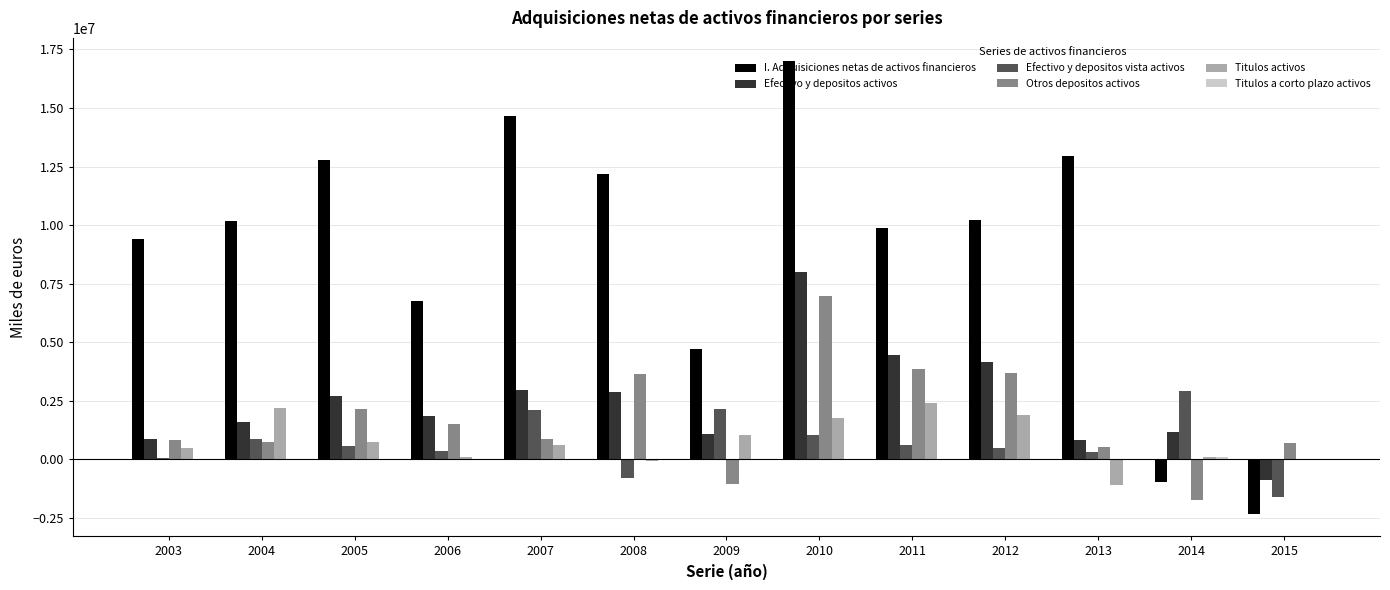

What is the sum of all Titulos activos values?

10128933